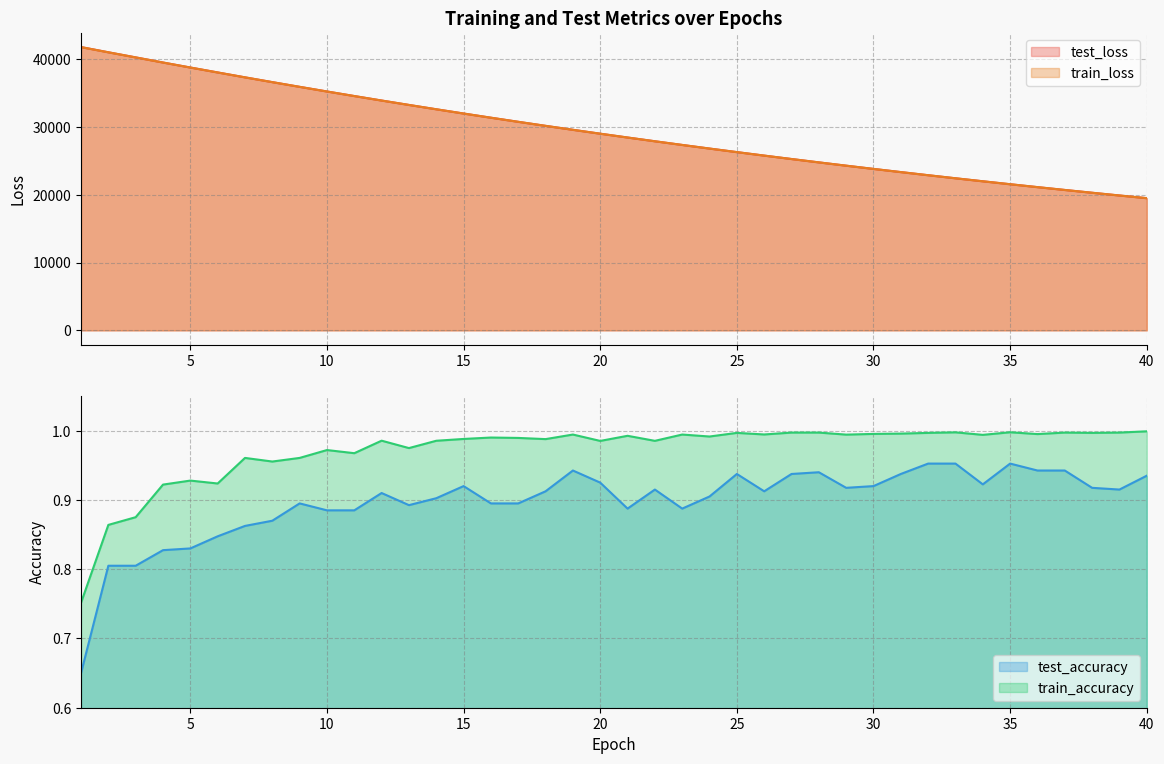

At which category is the sum across all series the highest?

1